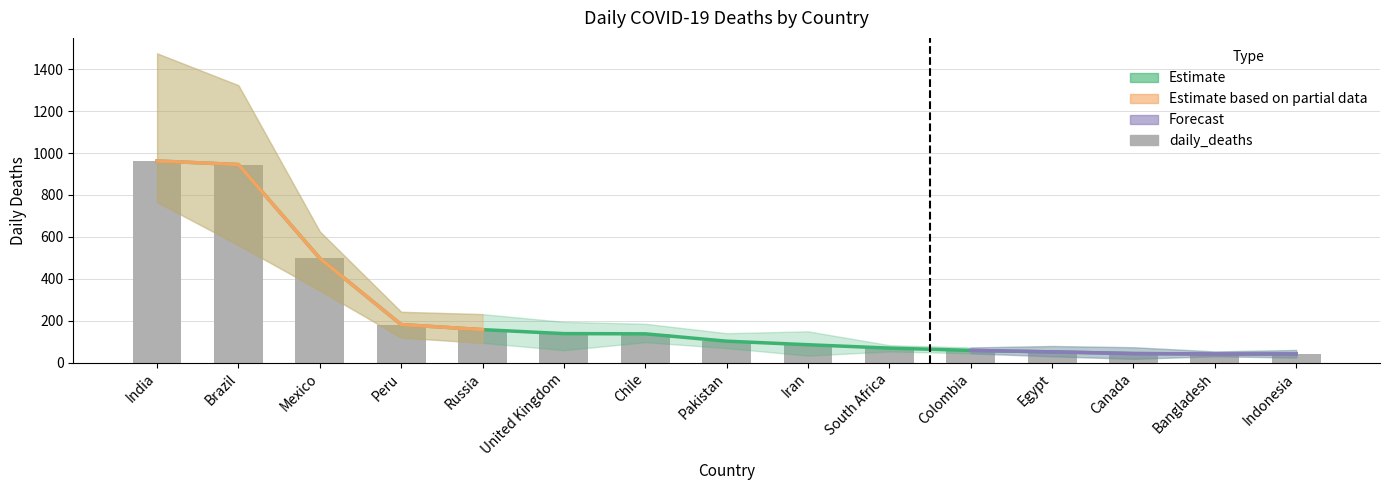

What is the value of the daily_deaths bar at the 10th from the left?

70